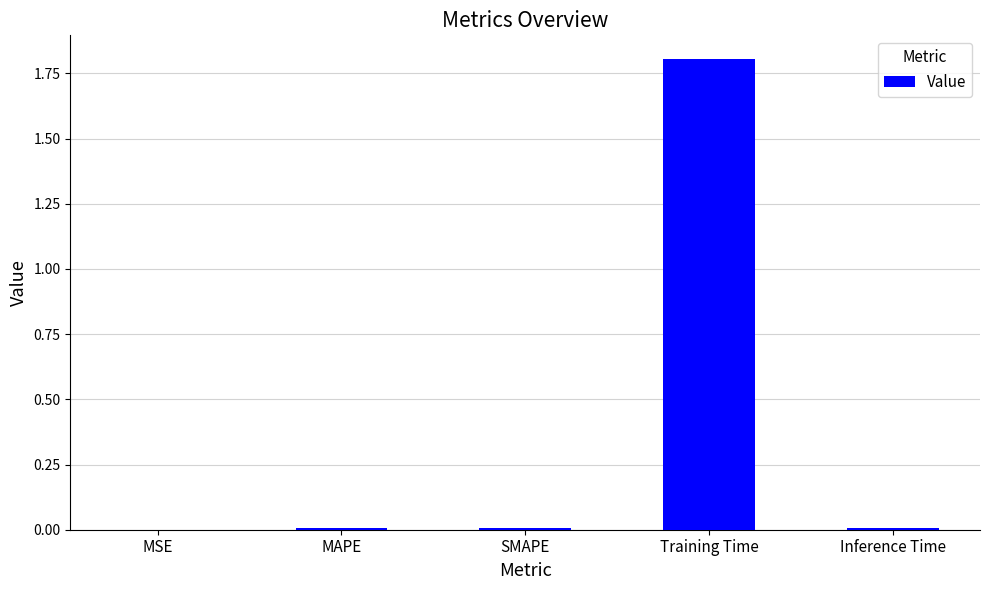

True or false: the data shows 0.0 at MSE.

True